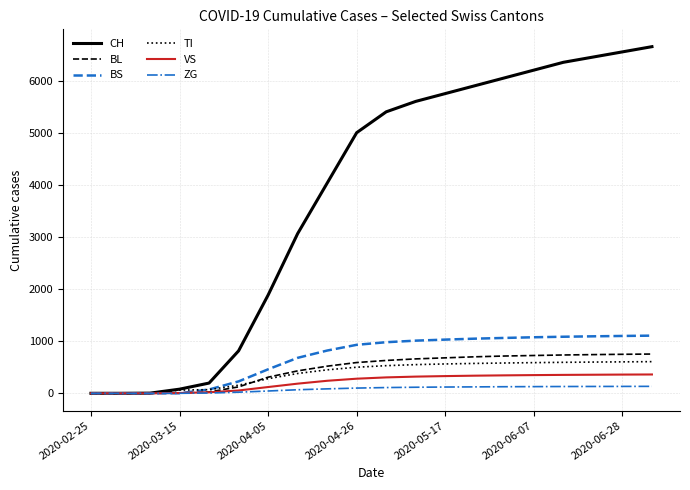

Which series has the widest spread of values?

CH